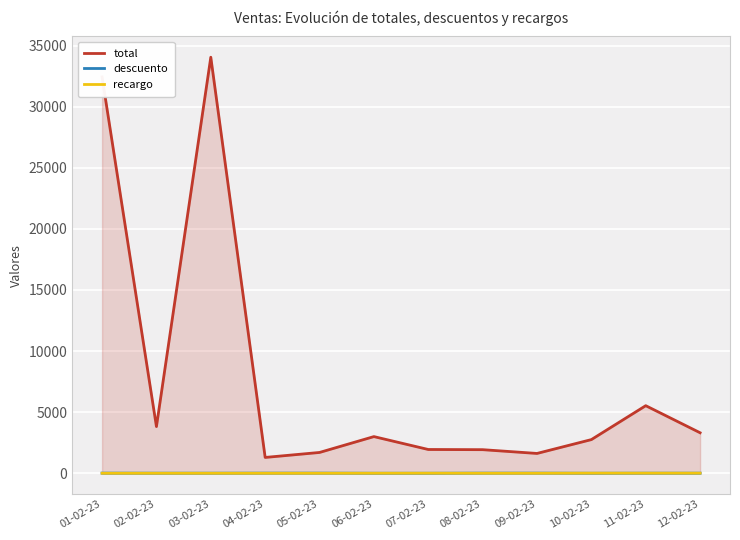

What is the sum of the recargo values at 07-02-23 and 04-02-23?

5.0